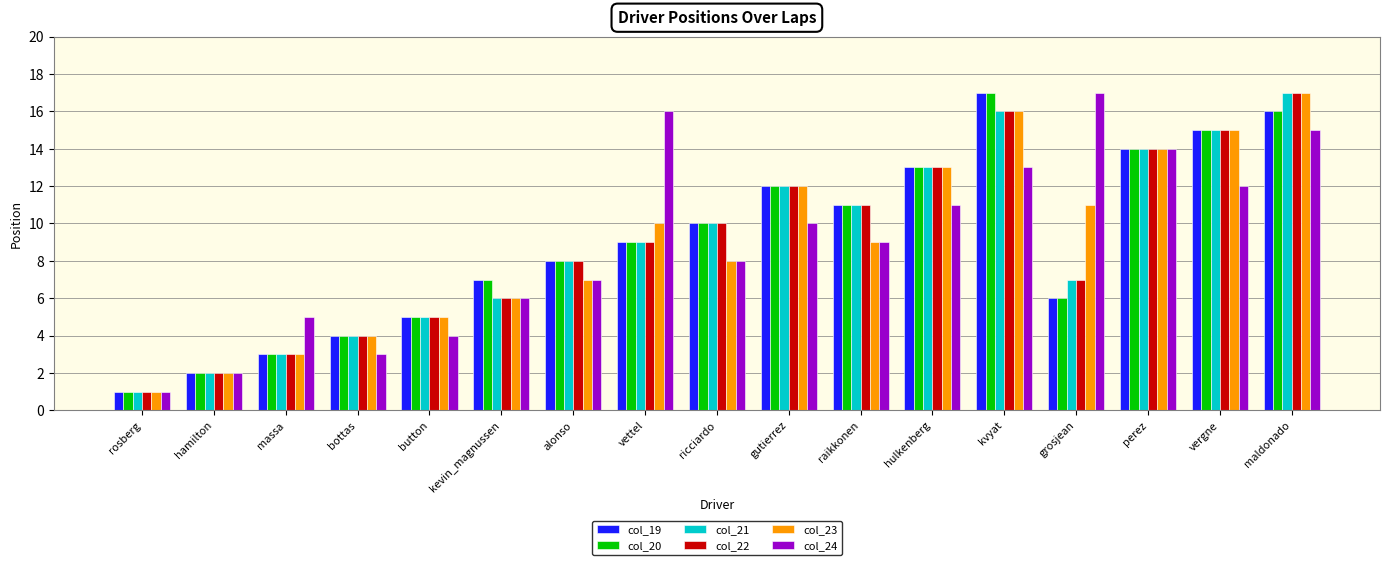

Is it true that col_24 equals 0 at hamilton?

False